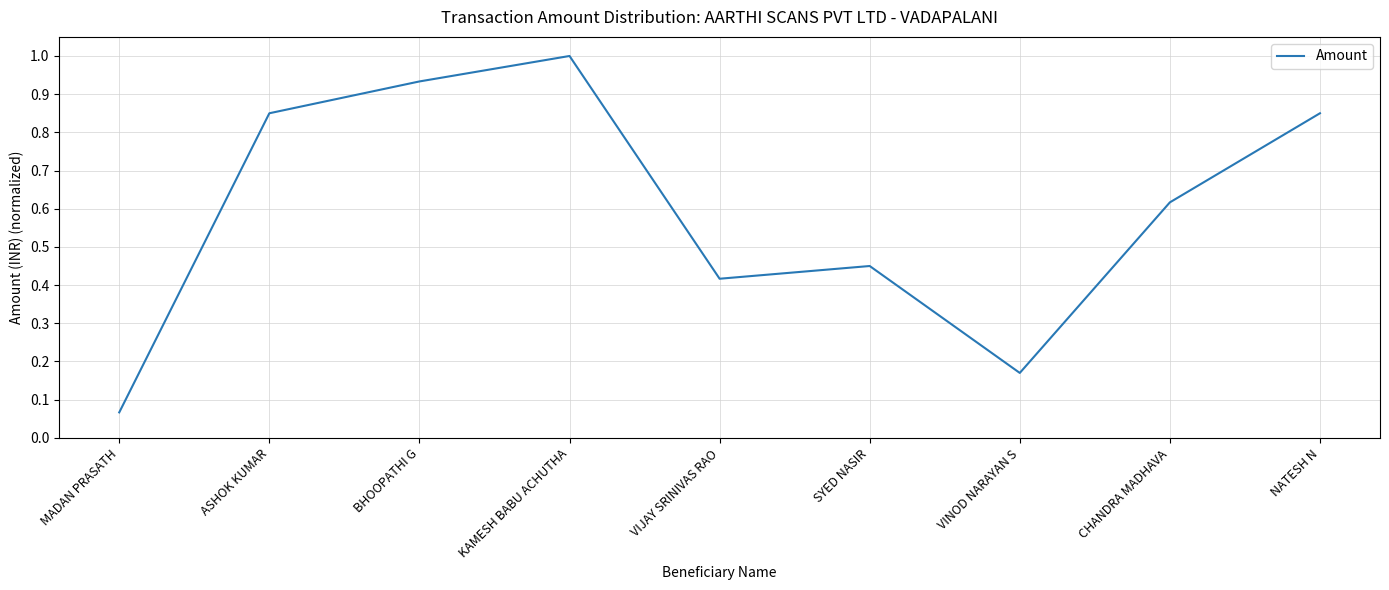

What is the maximum value shown in the chart?

1.0